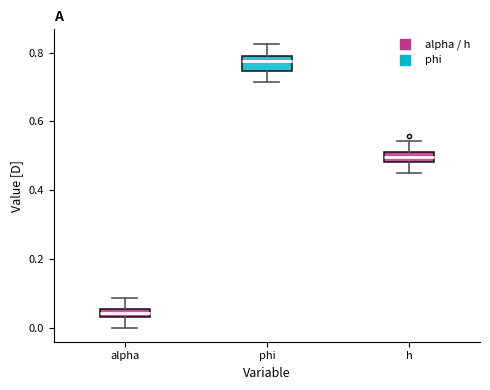

Where is the lower edge of the box for alpha on the y-axis? The values are not printed on the chart, so give them approximately, as read against the axis.

0.04